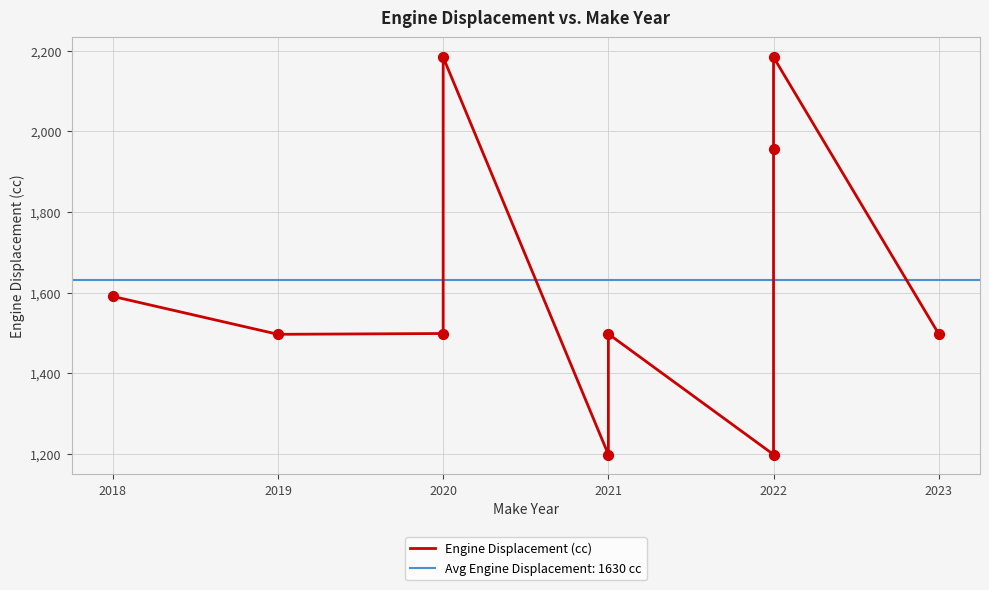

What is the change in value from 2019 to 2020?

+2